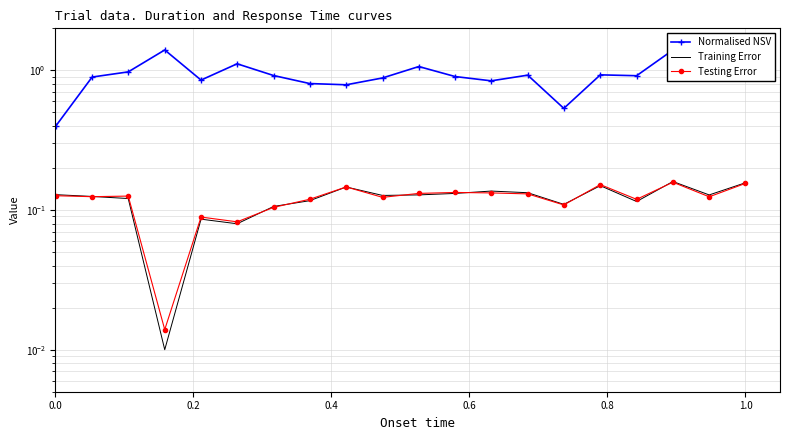

What is the sum of all Testing Error values?

2.4